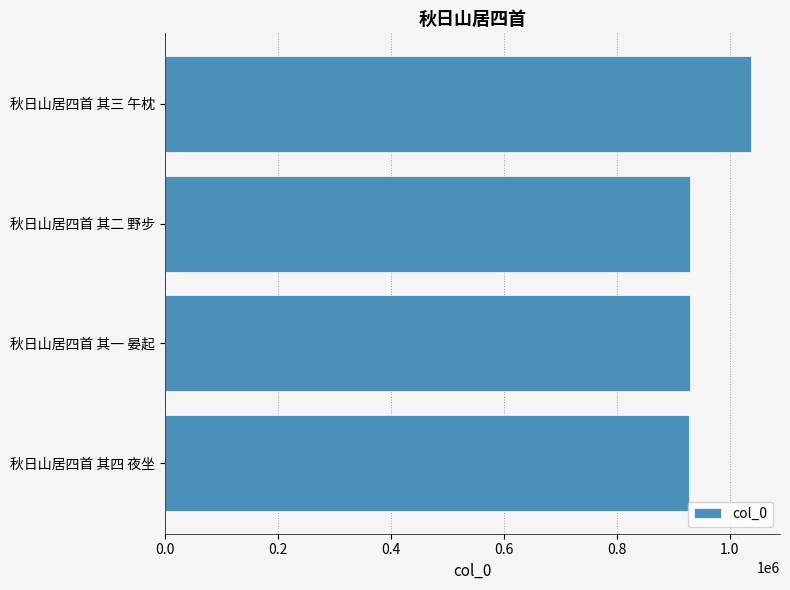

What is the minimum value shown in the chart?

928400